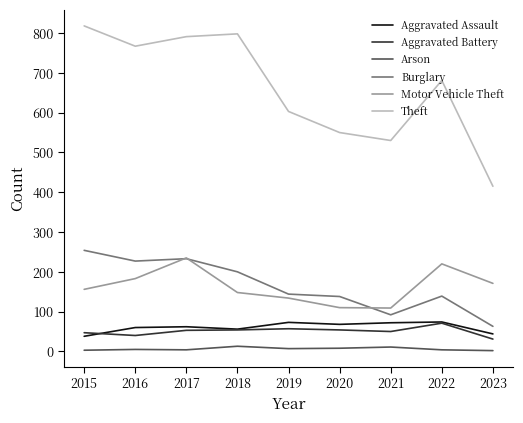

What is the total value across all series at 2018?

1269